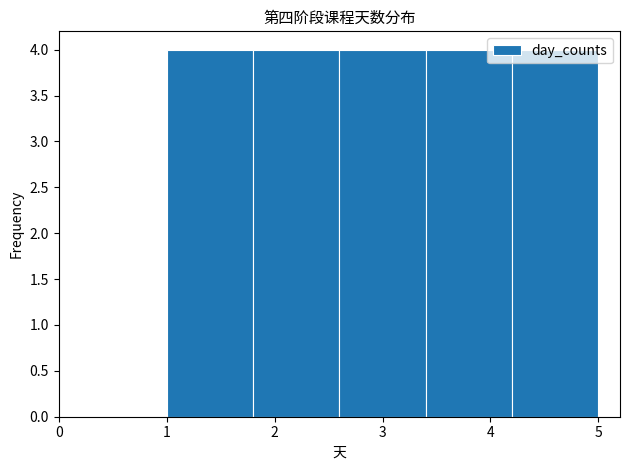

Reading left to right, list every bar in this chart as the range it spans on the x-axis followed by its height. The values are not printed on the chart, so give them approximately, as read against the axis.

1.0 to 1.8: 4
1.8 to 2.6: 4
2.6 to 3.4: 4
3.4 to 4.2: 4
4.2 to 5.0: 4